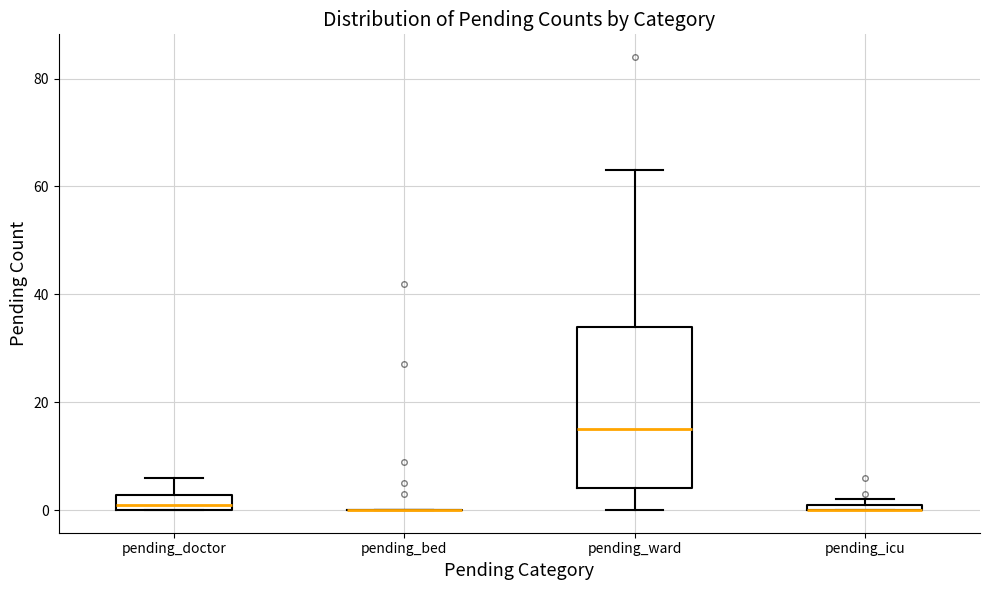

Comparing the boxes themselves (not the whiskers), which one is the tallest?

pending_ward